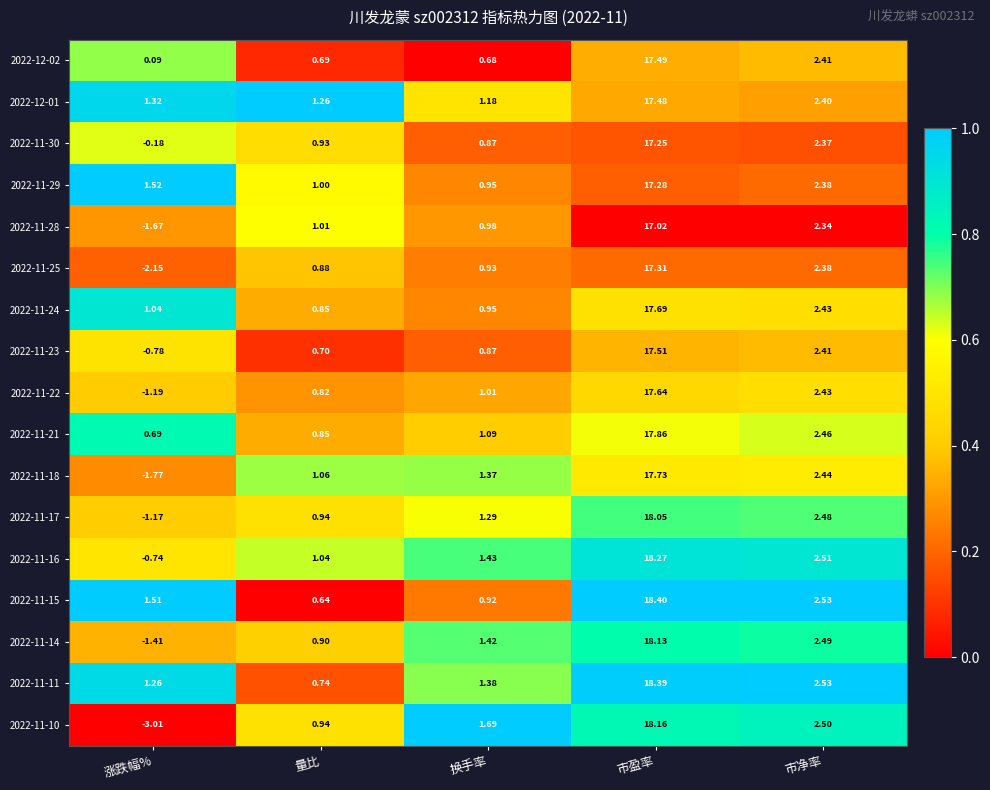

Which category has the lowest value in the 2022-11-11 series?

量比